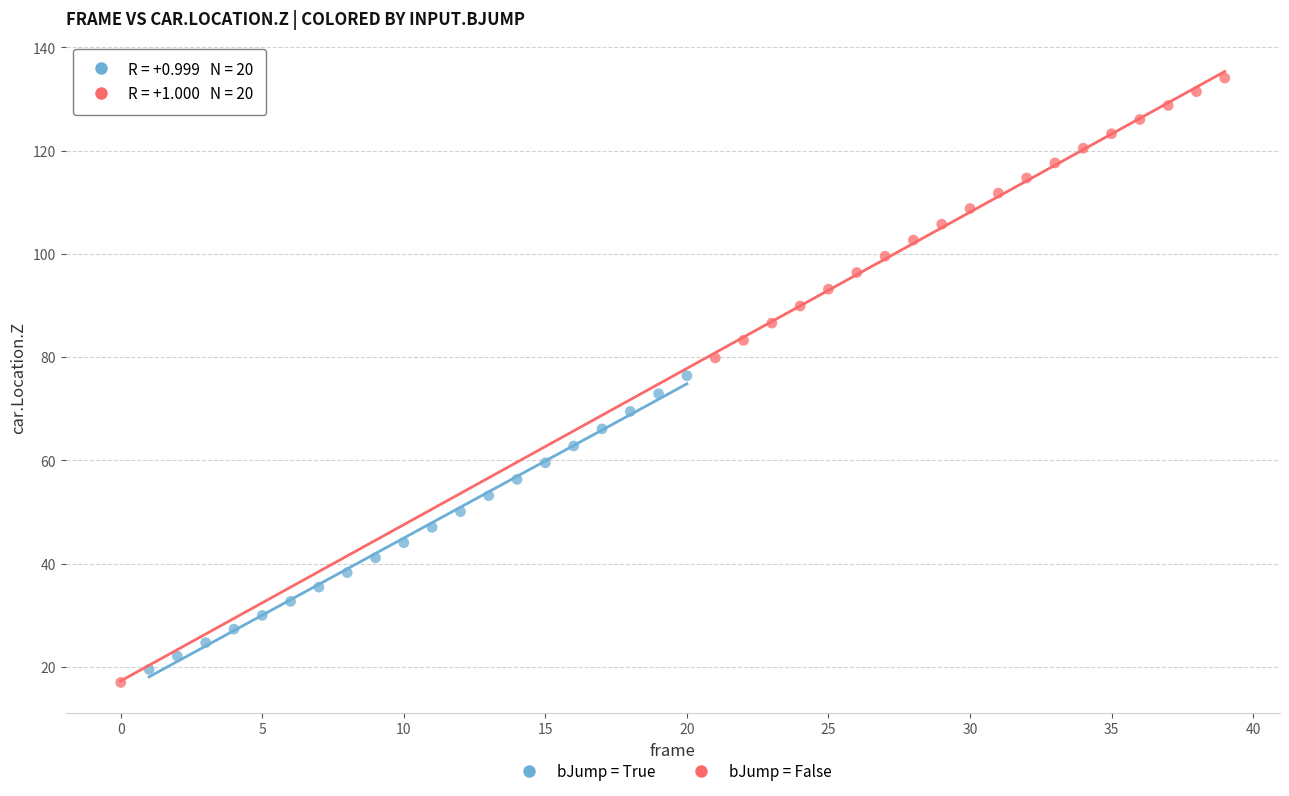

Which series reaches the maximum Y coordinate?

bJump = False